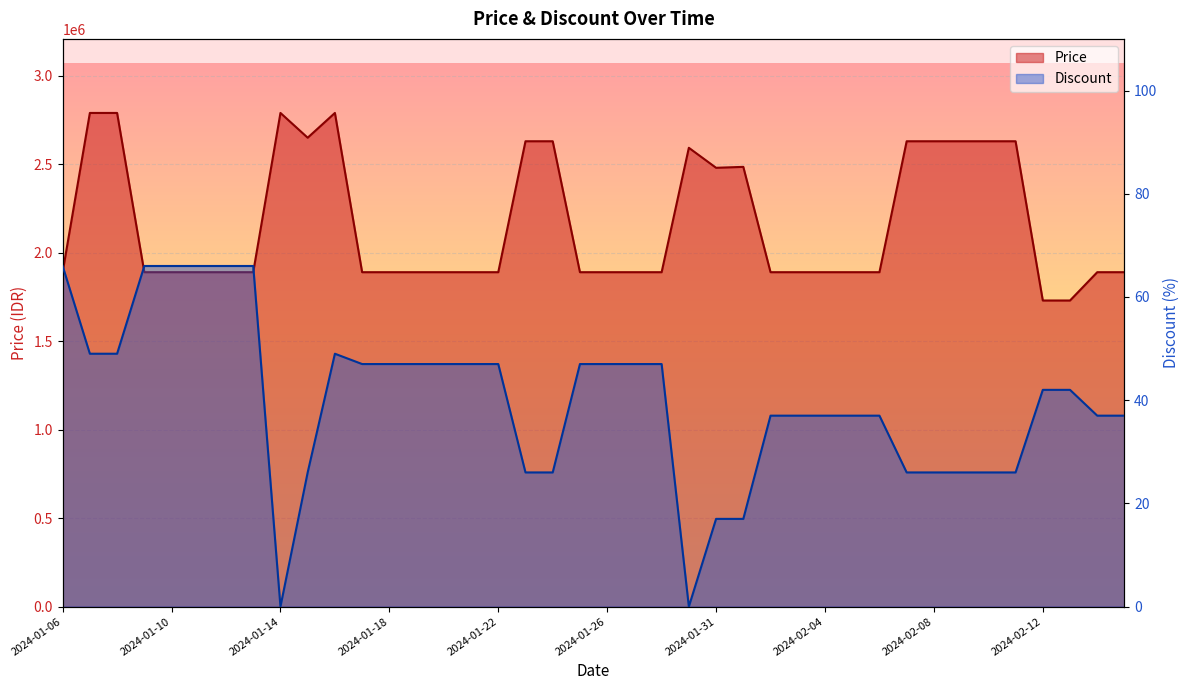

Reading right to left, transcribe all the data shown in this chart.

Price: 1890000	1890000	1730000	1730000	2630000	2630000	2630000	2630000	2630000	1890000	1890000	1890000	1890000	1890000	2485270	2480000	2593000	1890000	1890000	1890000	1890000	2630000	2630000	1890000	1890000	1890000	1890000	1890000	1890000	2790000	2650000	2790000	1890000	1890000	1890000	1890000	1890000	2790000	2790000	1890000
Discount: 37	37	42	42	26	26	26	26	26	37	37	37	37	37	17	17	0	47	47	47	47	26	26	47	47	47	47	47	47	49	26	0	66	66	66	66	66	49	49	66